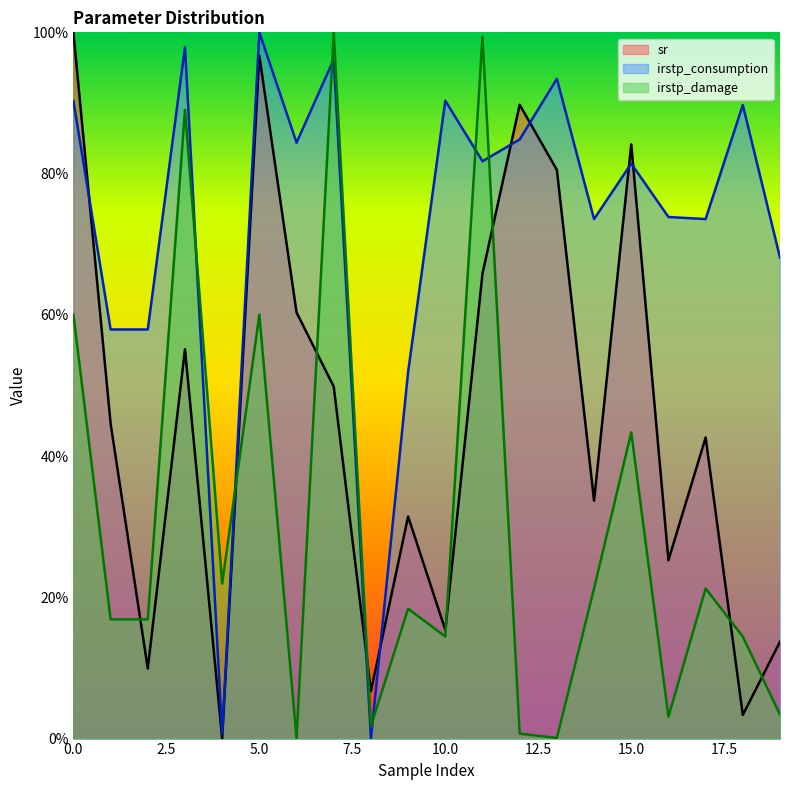

How many categories are shown in the chart?

20